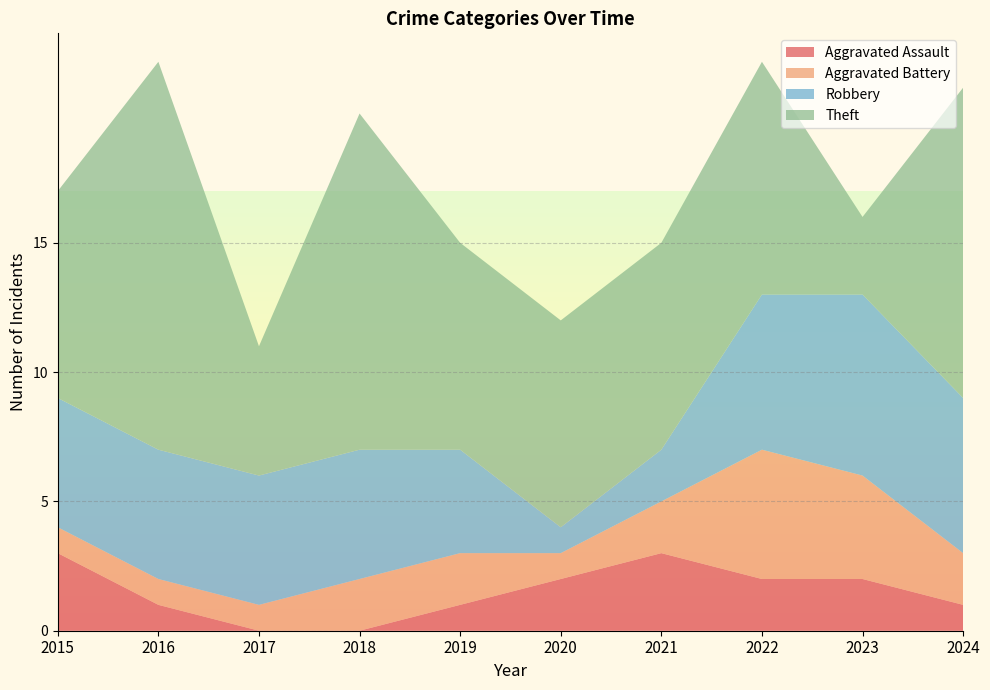

True or false: Aggravated Battery has a value of 2 at 2019.

True